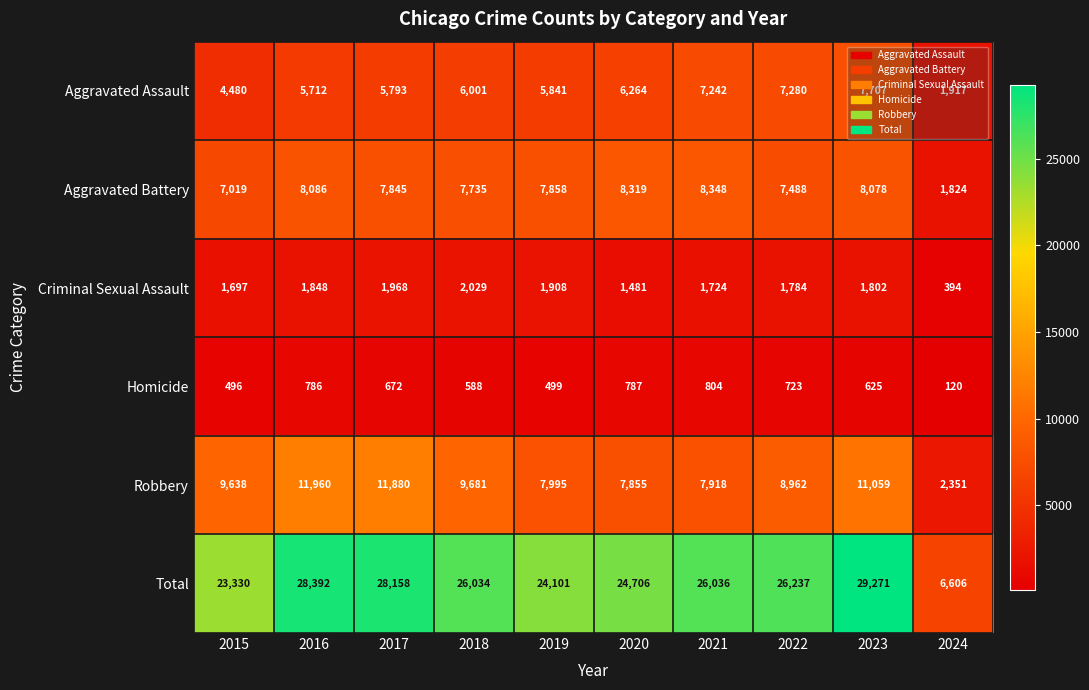

At how many categories does at least one series exceed 22172?

9